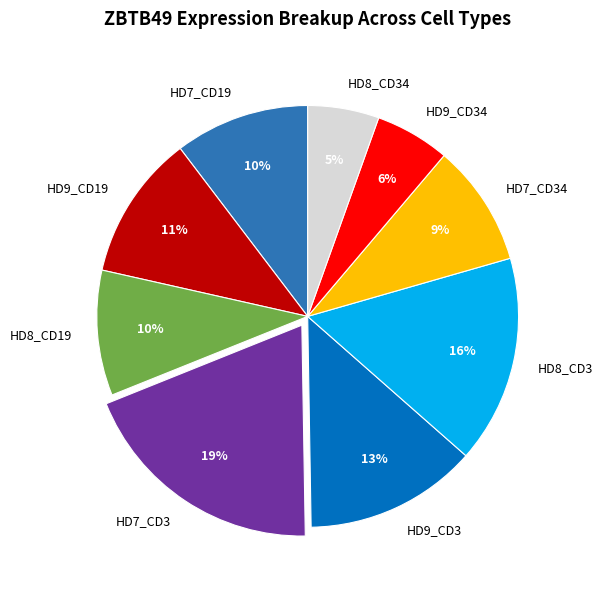

What percentage is the HD7_CD3 slice, to the nearest percent?

19%